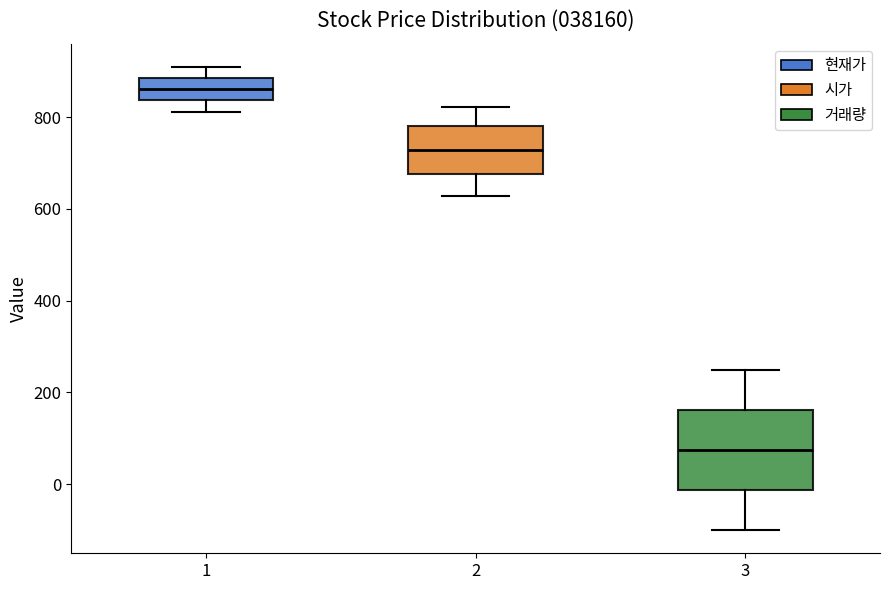

Reading left to right, read every box against the y-axis: the position of its median line, the range the box covers, and the ends of its whiskers. The values are not printed on the chart, so give them approximately, as read against the axis.

1: median 860, box 840 to 880, whiskers 820 to 900
2: median 720, box 680 to 780, whiskers 620 to 820
3: median 80, box -20 to 160, whiskers -100 to 240